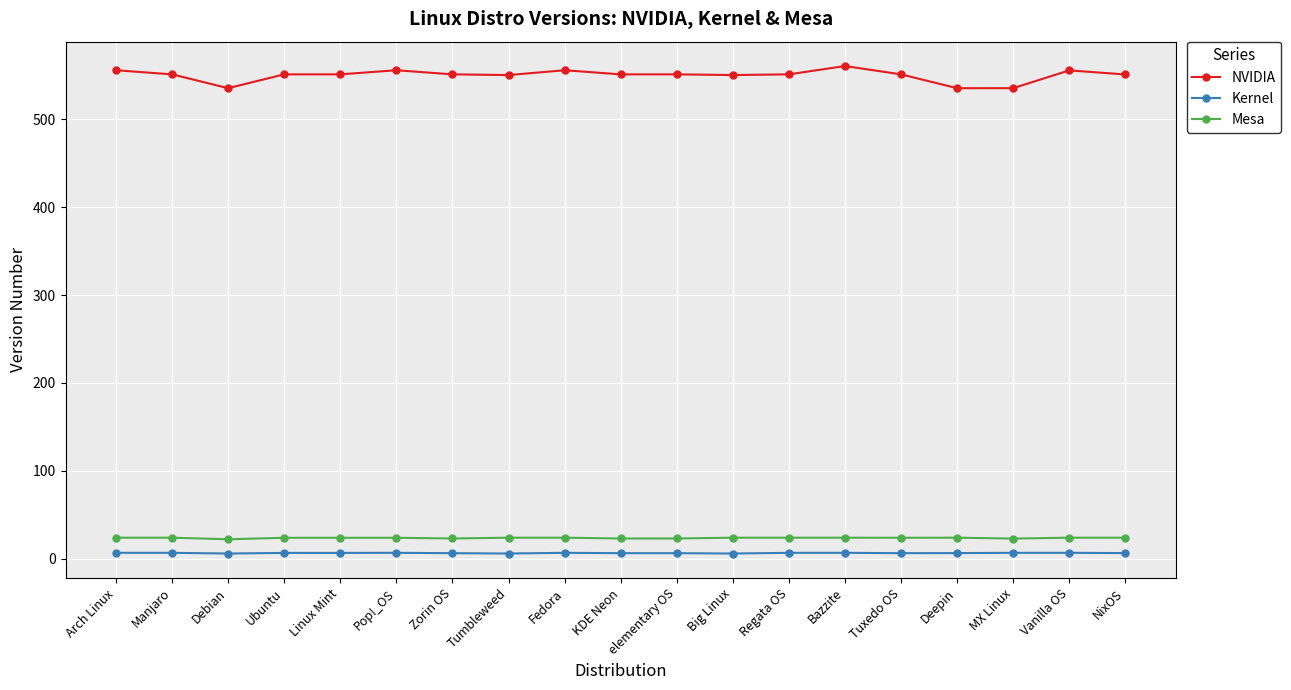

How many data points does each series have?

19